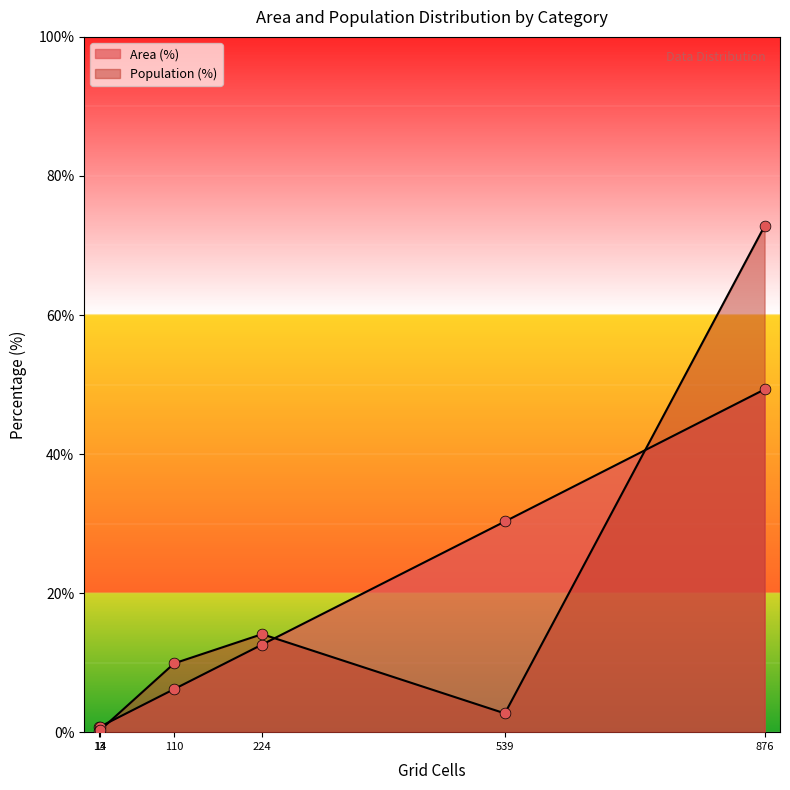

Which series contains the lowest Y value?

Population (%)